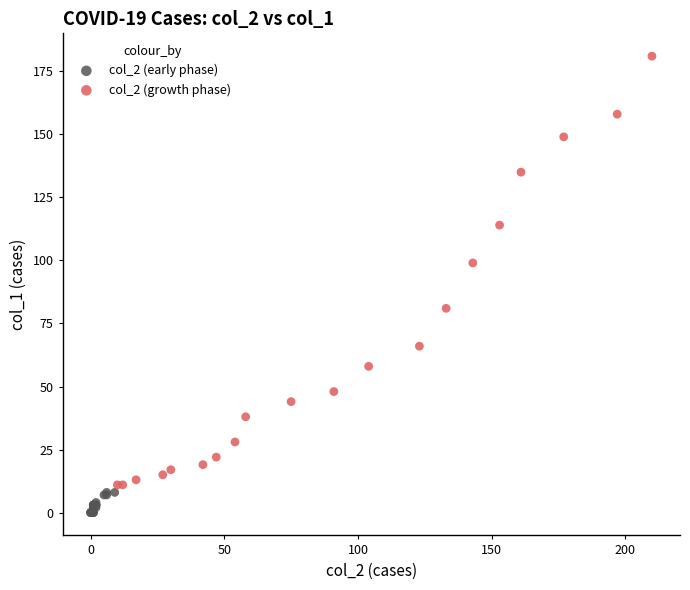

Which series reaches the minimum Y coordinate?

col_2 (early phase)